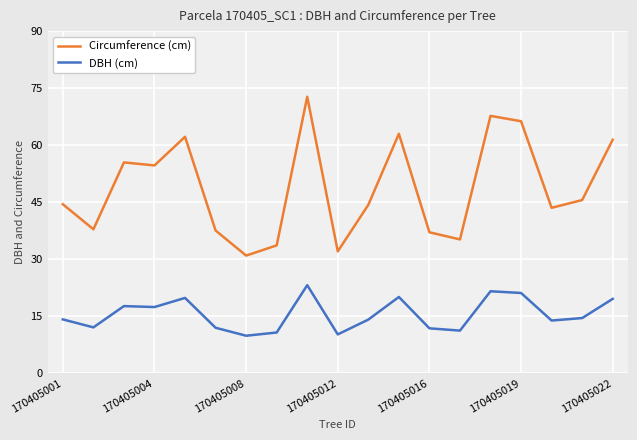

What are all the series names shown in the legend?

Circumference (cm), DBH (cm)